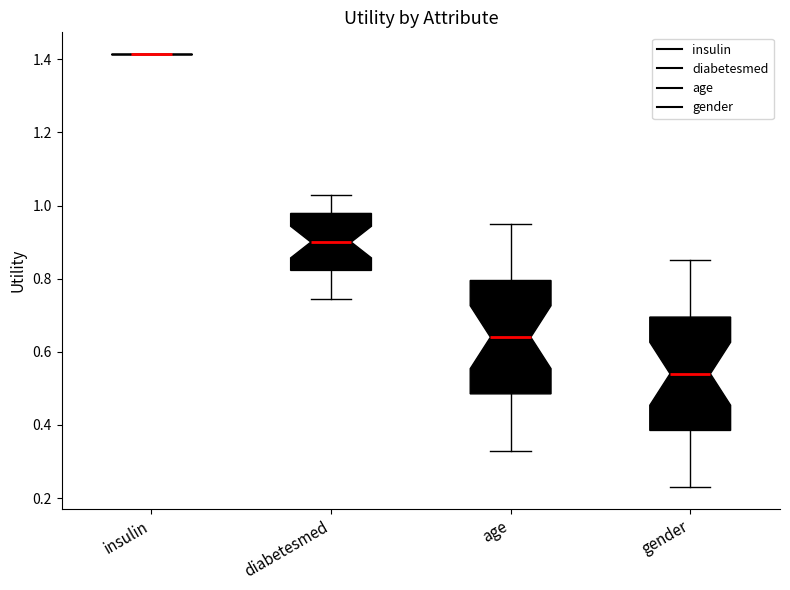

Reading left to right, transcribe this box plot: for each box, give where its median line is, the range the box spans, and where its two whiskers end, as read against the y-axis. The values are not printed on the chart, so give them approximately, as read against the axis.

insulin: box collapsed to a line at 1.42, whiskers 1.42 to 1.42
diabetesmed: median 0.90, box 0.82 to 0.98, whiskers 0.74 to 1.02
age: median 0.64, box 0.48 to 0.80, whiskers 0.34 to 0.96
gender: median 0.54, box 0.38 to 0.70, whiskers 0.24 to 0.86